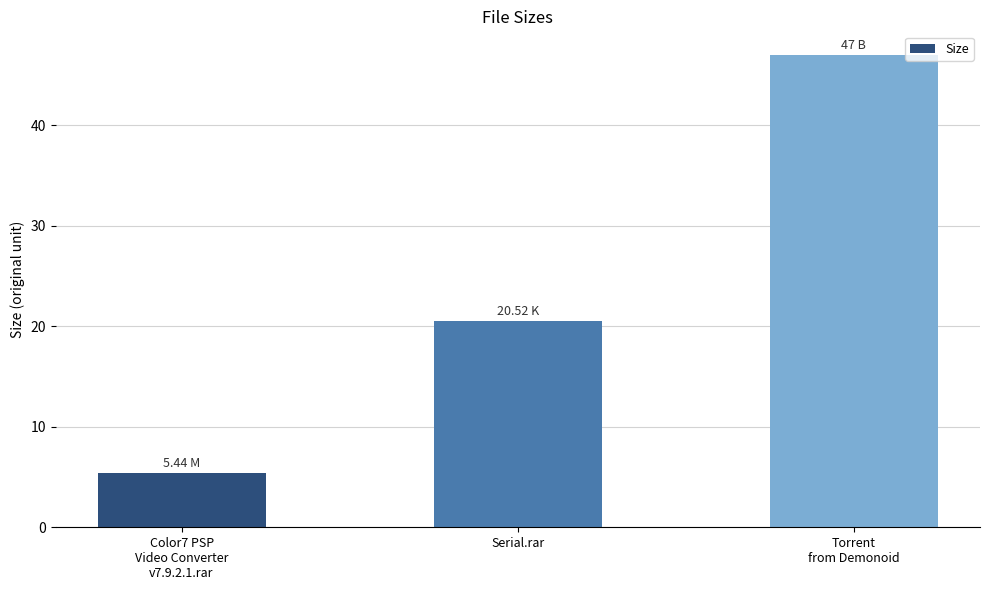

What is the smallest value displayed?

5.4